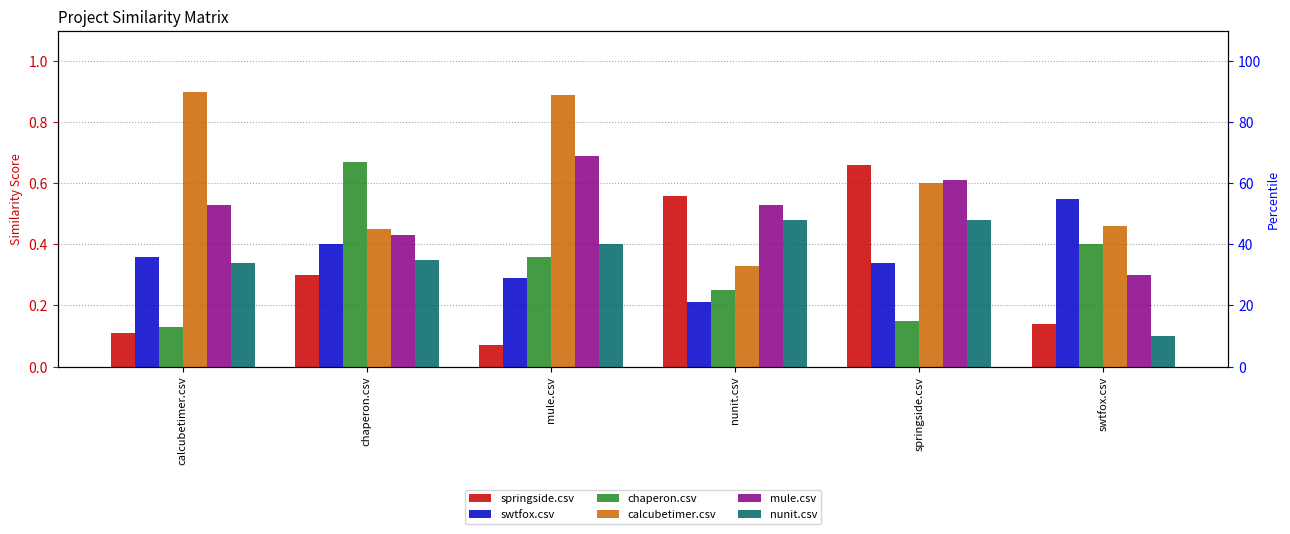

What is the value of the swtfox.csv bar at the 4th from the left?

0.2